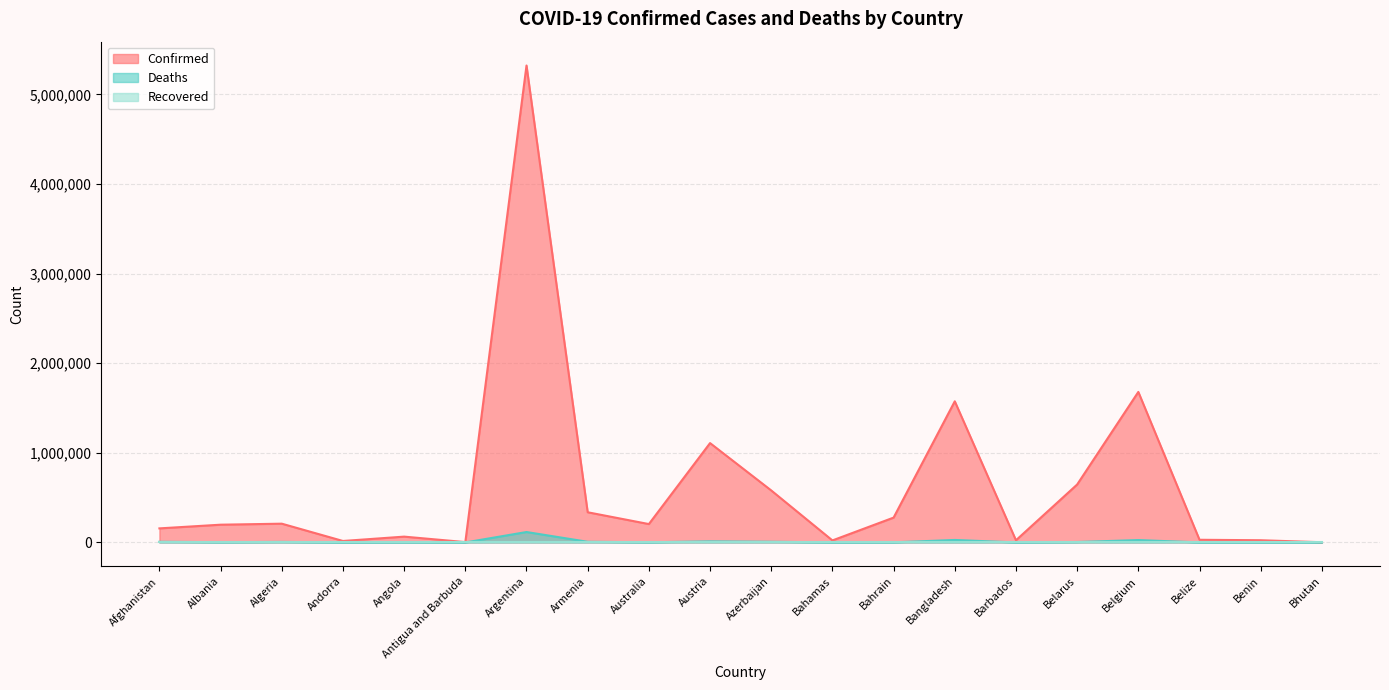

What is the average value of the Confirmed series?

624432